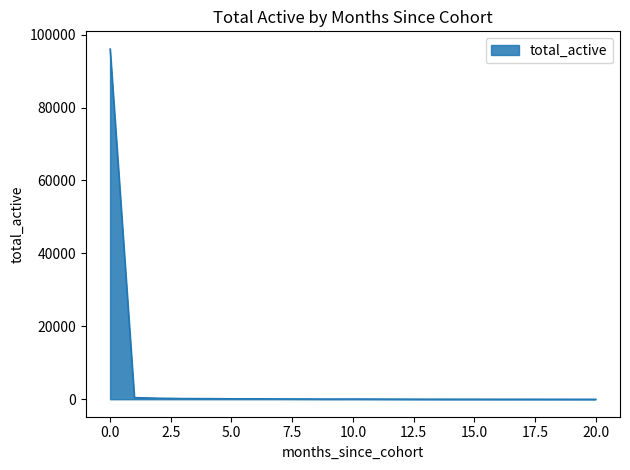

What is the difference between the maximum and minimum values?

96093